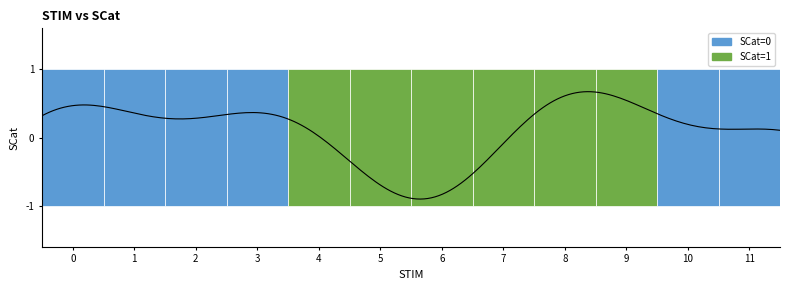

What is the sum of all values?

6